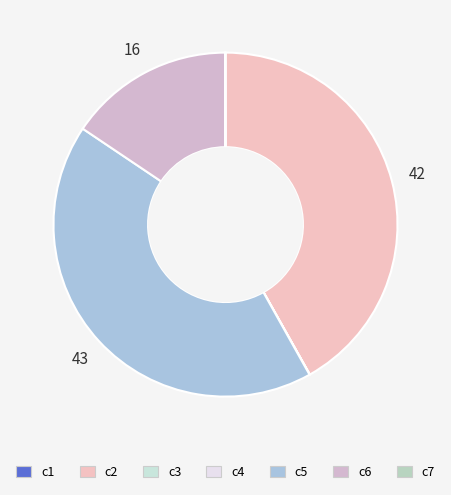

Count the number of slices in the pie.

7